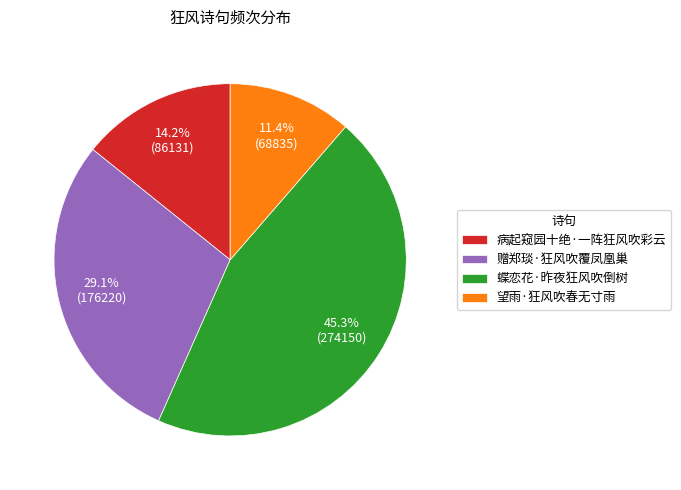

To the nearest percent, what is the average slice percentage?

25%